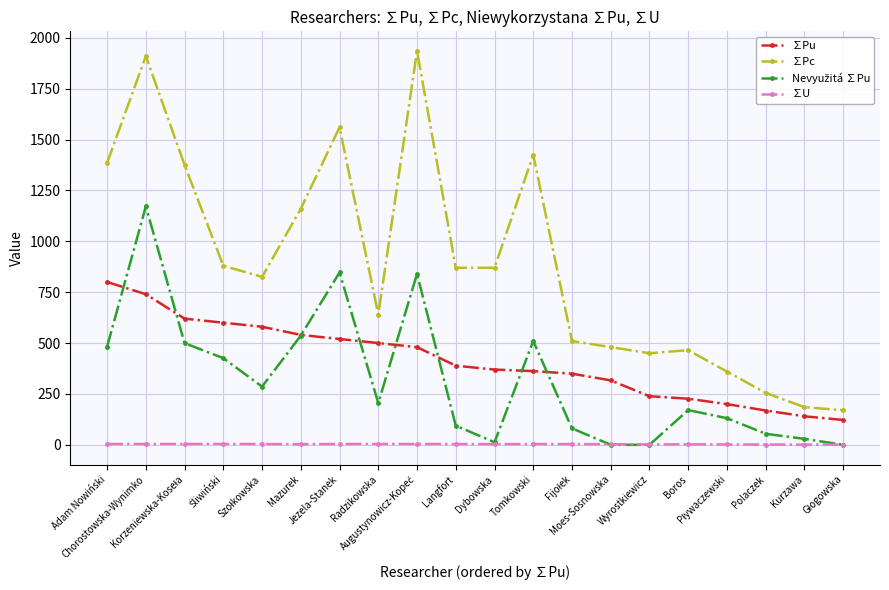

What is the lowest value of the ∑Pu series?

122.1